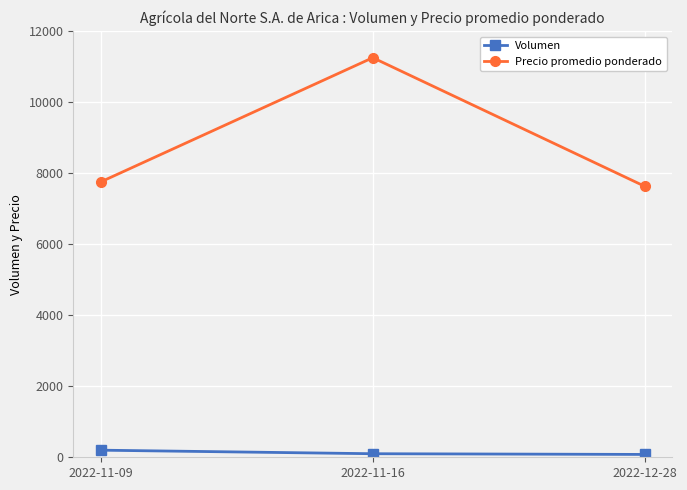

How many lines are shown in the chart?

2